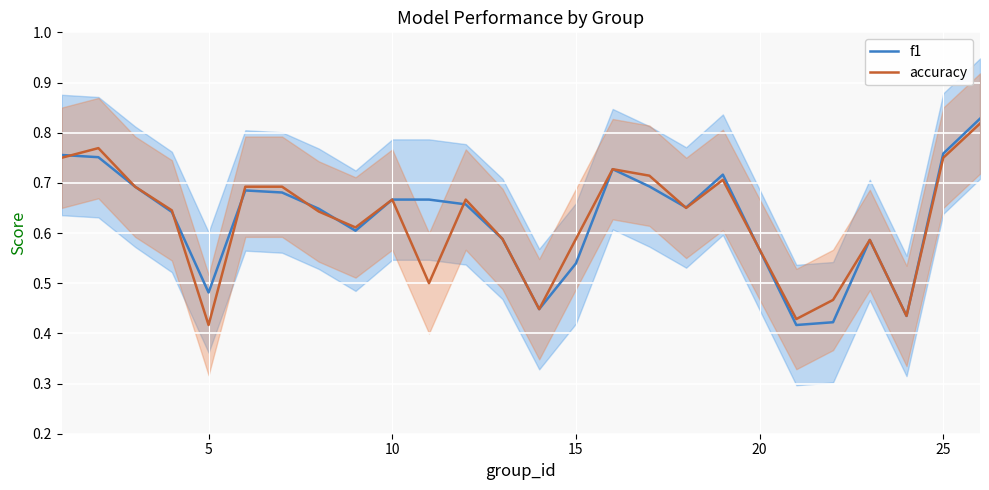

The value of f1 at 5 is 0.1. True or false?

False